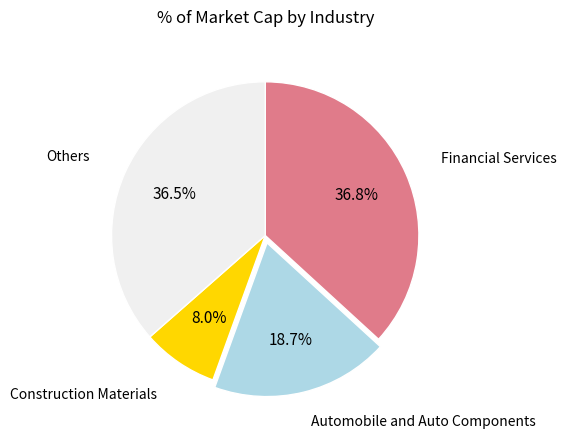

How many slices are in this pie chart?

4